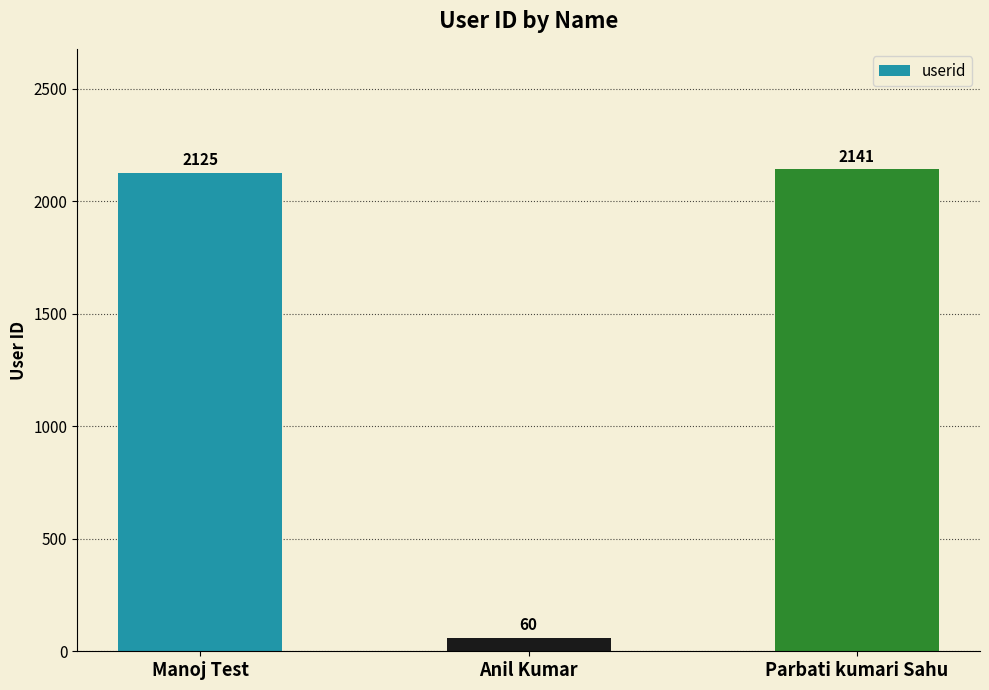

How many data points are less than 2125?

1